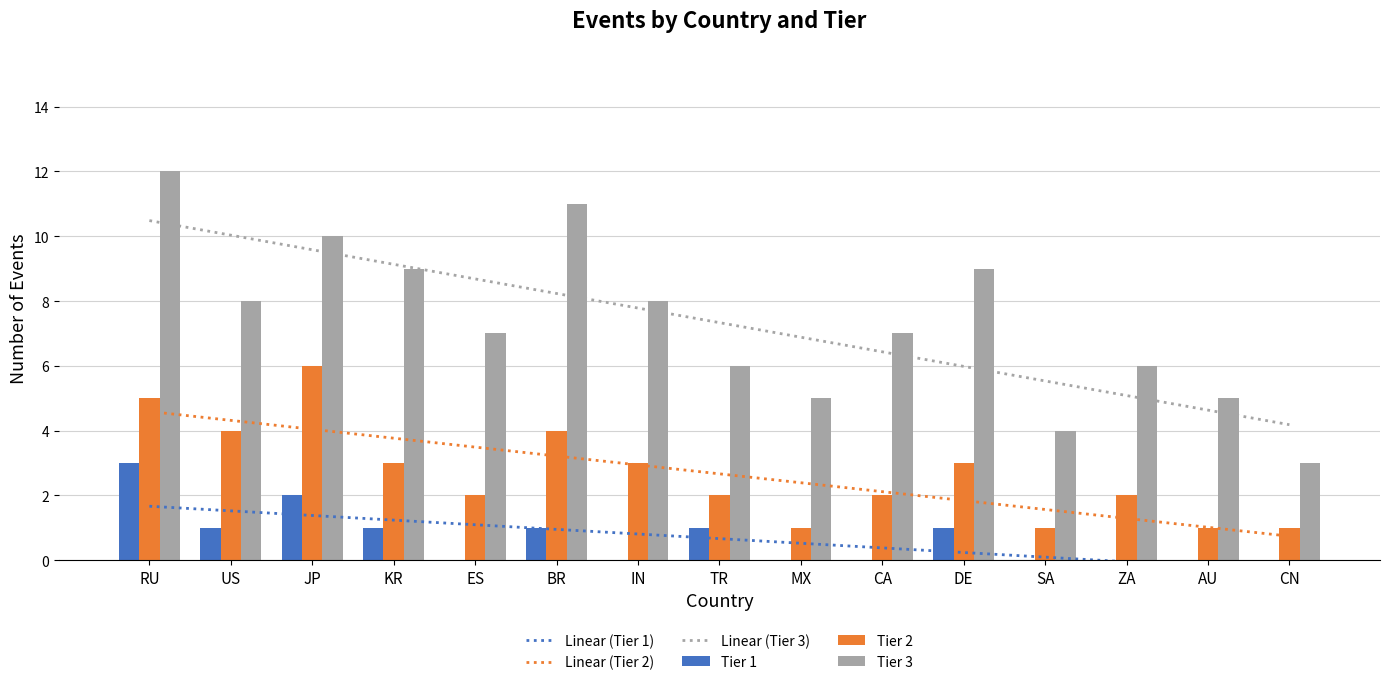

What is the label of the 7th bar from the left?

IN